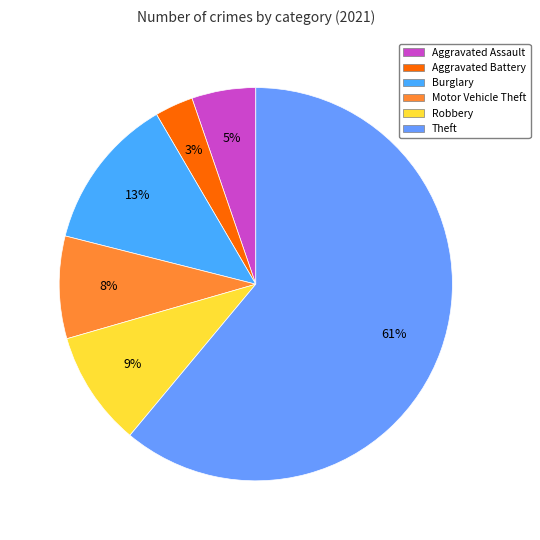

Approximately how many times larger is the value at Robbery compared to Motor Vehicle Theft?

1.1